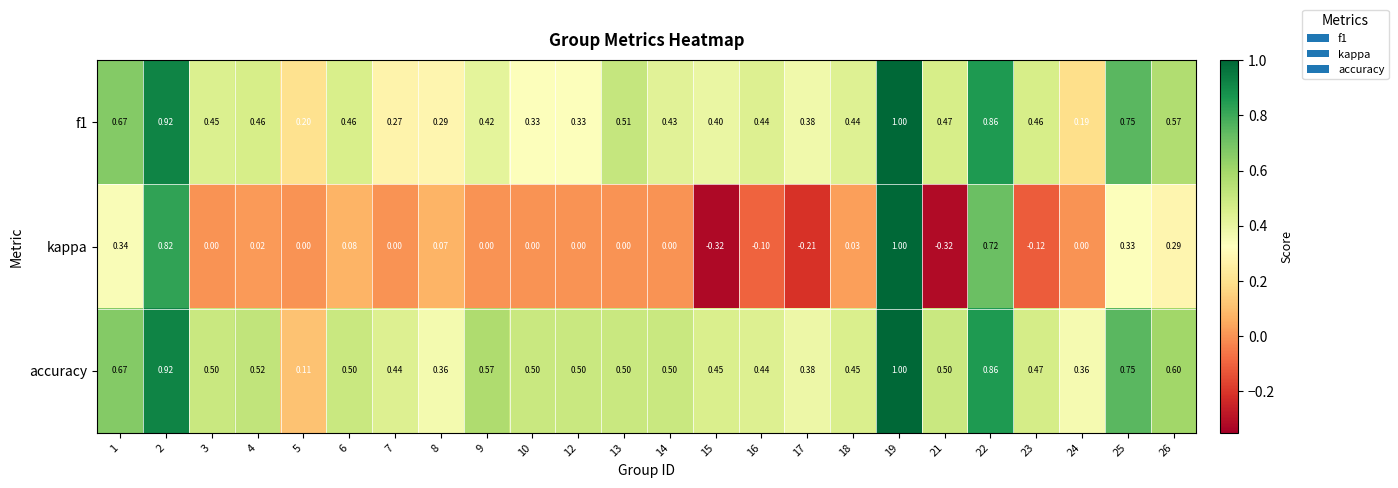

Which series has the largest total across all categories?

accuracy